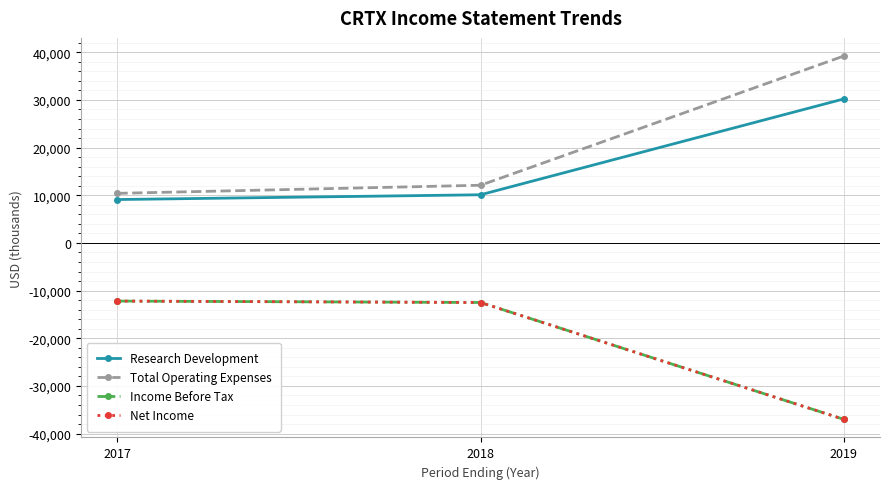

Which series has the largest range (max minus min)?

Total Operating Expenses